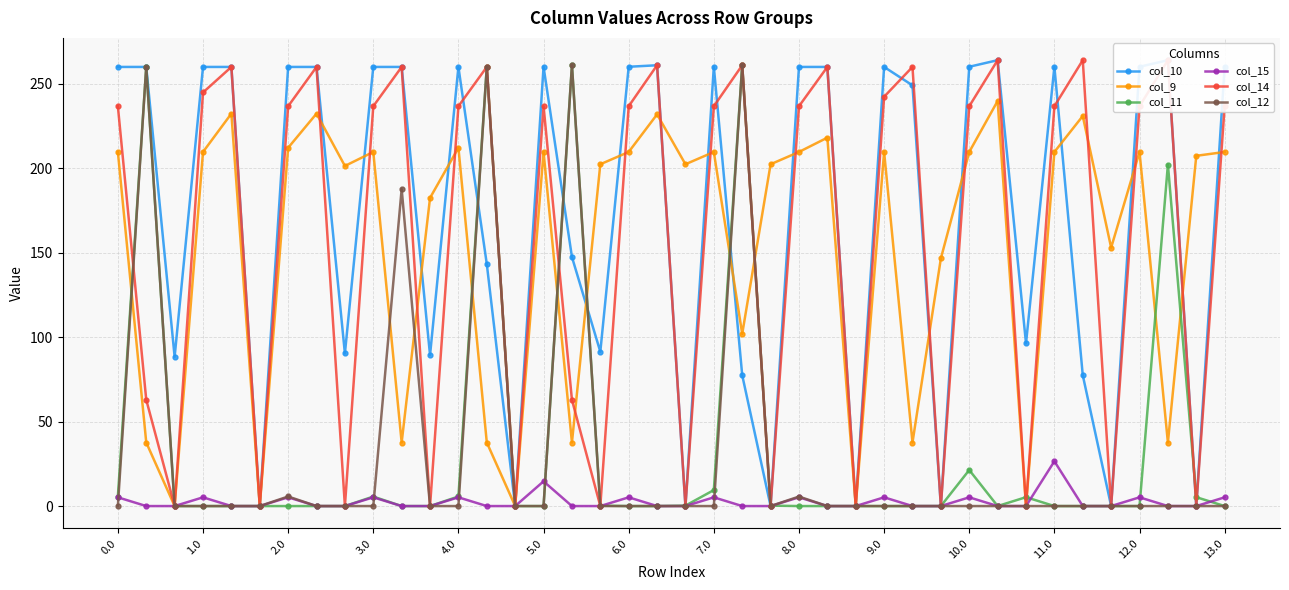

What is the label of the 26th point from the left?

25